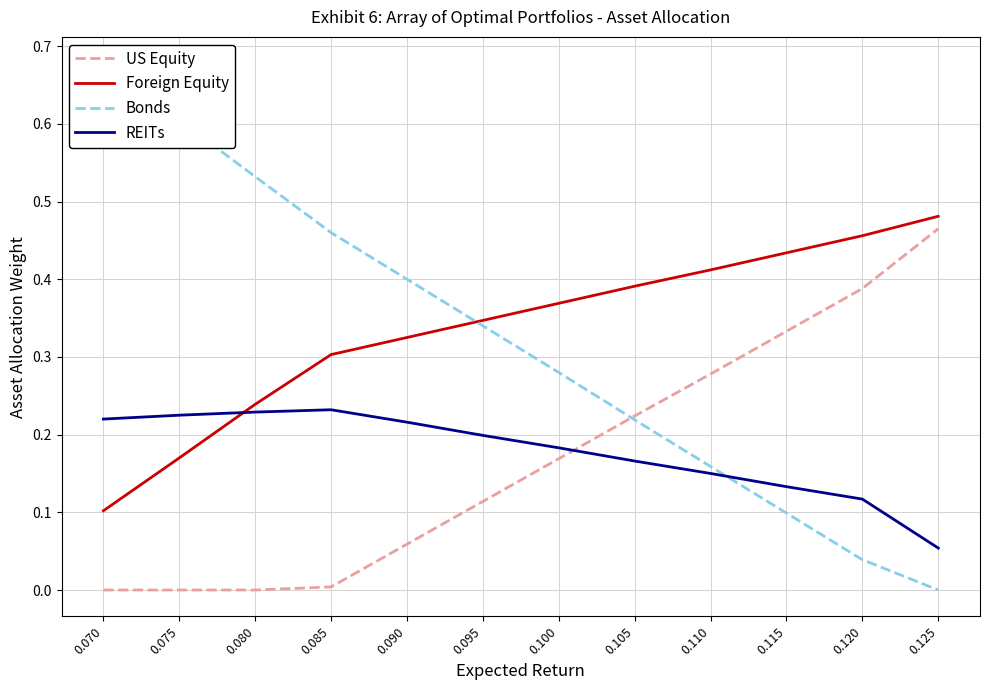

How many lines are shown in the chart?

4